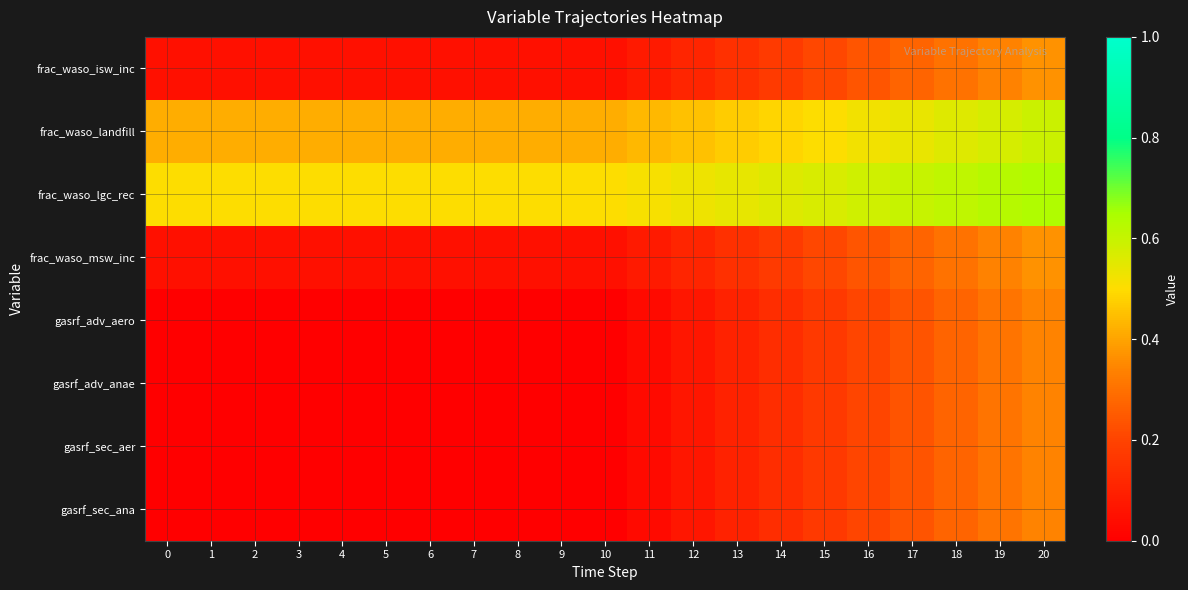

Reading right to left, list all the values displayed in this chart.

frac_waso_isw_inc: 20=0.4	19=0.3	18=0.3	17=0.3	16=0.2	15=0.2	14=0.2	13=0.1	12=0.1	11=0.1	10=0.0	9=0.0	8=0.0	7=0.0	6=0.0	5=0.0	4=0.0	3=0.0	2=0.0	1=0.0	0=0.0
frac_waso_landfill: 20=0.6	19=0.6	18=0.6	17=0.5	16=0.5	15=0.5	14=0.5	13=0.5	12=0.5	11=0.4	10=0.4	9=0.4	8=0.4	7=0.4	6=0.4	5=0.4	4=0.4	3=0.4	2=0.4	1=0.4	0=0.4
frac_waso_lgc_rec: 20=0.6	19=0.6	18=0.6	17=0.6	16=0.6	15=0.6	14=0.6	13=0.5	12=0.5	11=0.5	10=0.5	9=0.5	8=0.5	7=0.5	6=0.5	5=0.5	4=0.5	3=0.5	2=0.5	1=0.5	0=0.5
frac_waso_msw_inc: 20=0.4	19=0.3	18=0.3	17=0.3	16=0.2	15=0.2	14=0.2	13=0.1	12=0.1	11=0.1	10=0.0	9=0.0	8=0.0	7=0.0	6=0.0	5=0.0	4=0.0	3=0.0	2=0.0	1=0.0	0=0.0
gasrf_adv_aero: 20=0.3	19=0.3	18=0.3	17=0.2	16=0.2	15=0.2	14=0.1	13=0.1	12=0.1	11=0.0	10=0.0	9=0.0	8=0.0	7=0.0	6=0.0	5=0.0	4=0.0	3=0.0	2=0.0	1=0.0	0=0.0
gasrf_adv_anae: 20=0.3	19=0.3	18=0.3	17=0.2	16=0.2	15=0.2	14=0.1	13=0.1	12=0.1	11=0.0	10=0.0	9=0.0	8=0.0	7=0.0	6=0.0	5=0.0	4=0.0	3=0.0	2=0.0	1=0.0	0=0.0
gasrf_sec_aer: 20=0.3	19=0.3	18=0.3	17=0.2	16=0.2	15=0.2	14=0.1	13=0.1	12=0.1	11=0.0	10=0.0	9=0.0	8=0.0	7=0.0	6=0.0	5=0.0	4=0.0	3=0.0	2=0.0	1=0.0	0=0.0
gasrf_sec_ana: 20=0.3	19=0.3	18=0.3	17=0.2	16=0.2	15=0.2	14=0.1	13=0.1	12=0.1	11=0.0	10=0.0	9=0.0	8=0.0	7=0.0	6=0.0	5=0.0	4=0.0	3=0.0	2=0.0	1=0.0	0=0.0